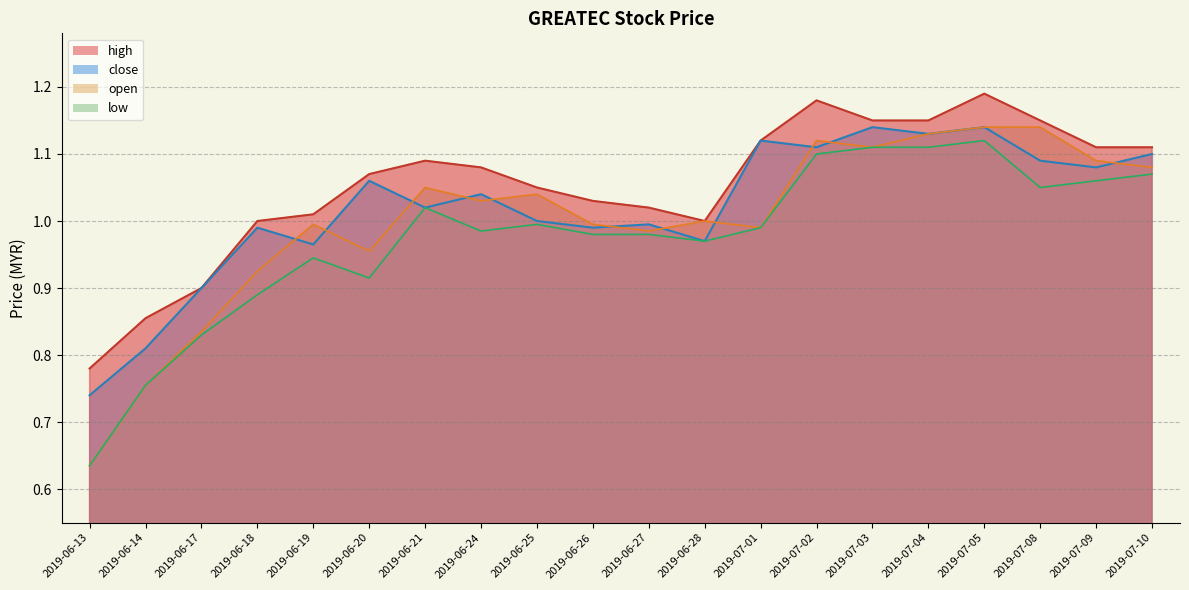

Which series changed the most between 2019-06-14 and 2019-07-05?

open